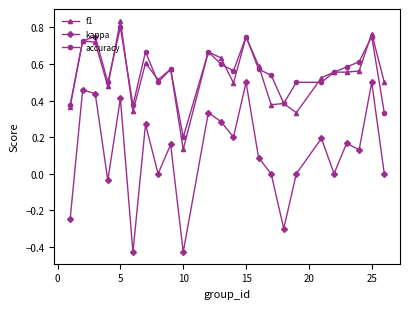

Which series has the largest range (max minus min)?

kappa